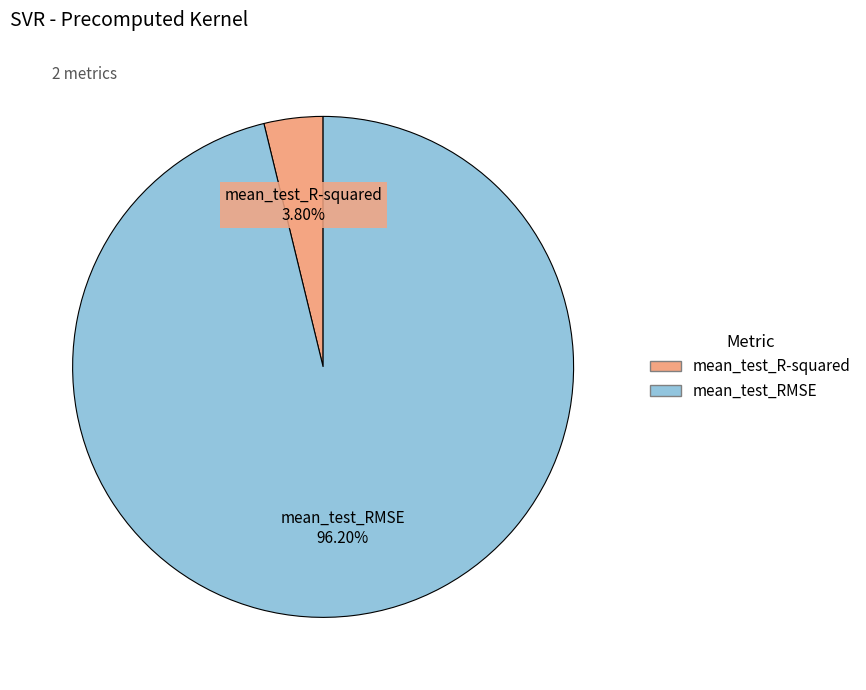

Is the sum of mean_test_RMSE and mean_test_R-squared greater than half?

Yes